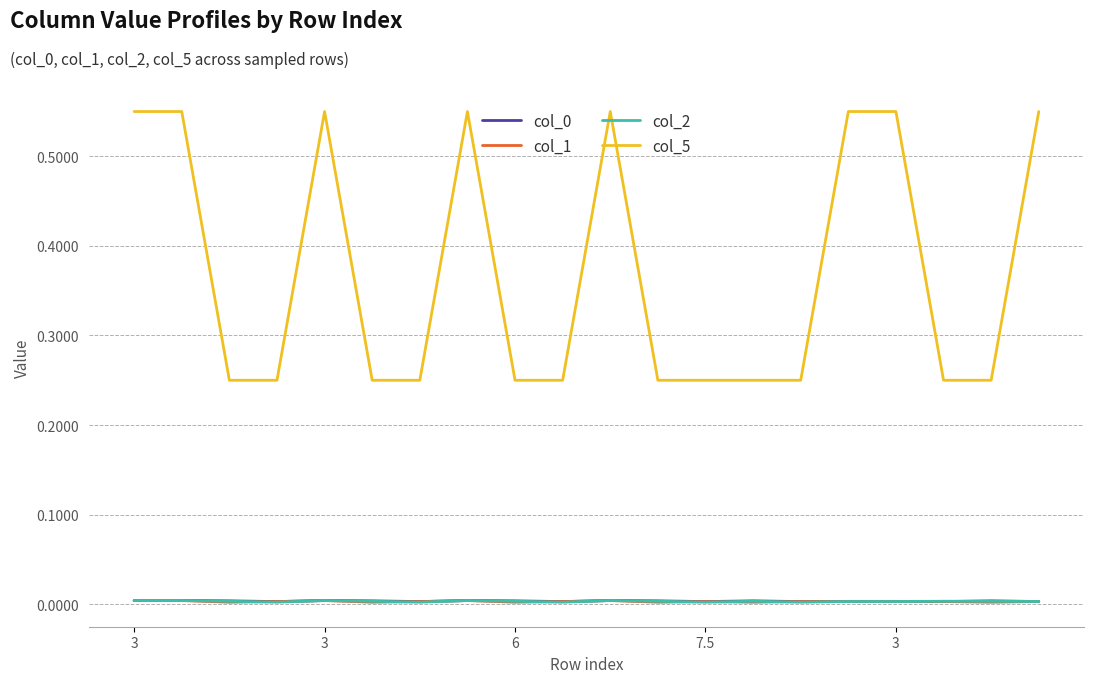

Which series has the largest range (max minus min)?

col_5